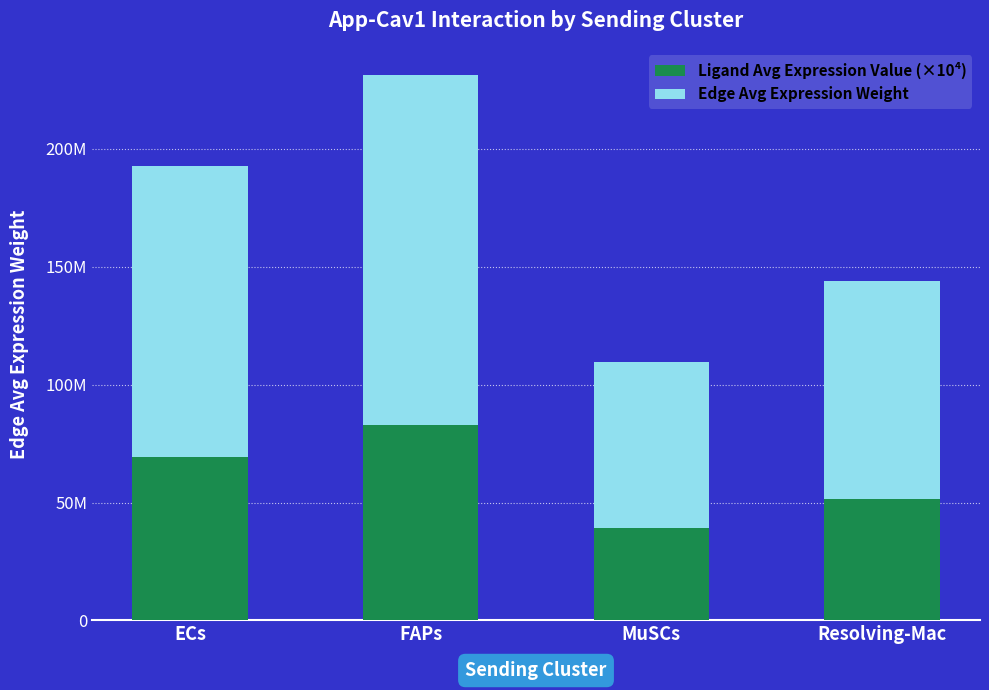

True or false: Ligand Avg Expression Value (×10⁴) has a value of 69147043.3 at ECs.

True